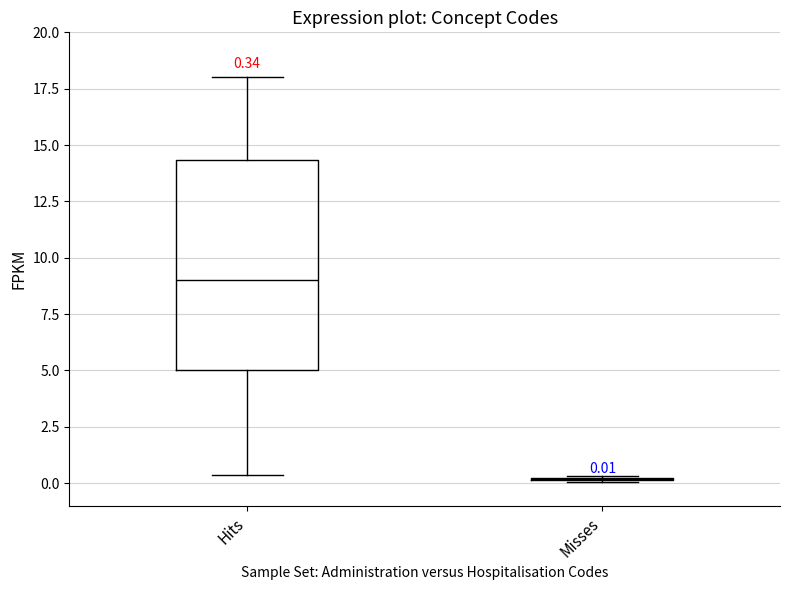

Which box is the tallest, from its lower edge to its upper edge?

Hits